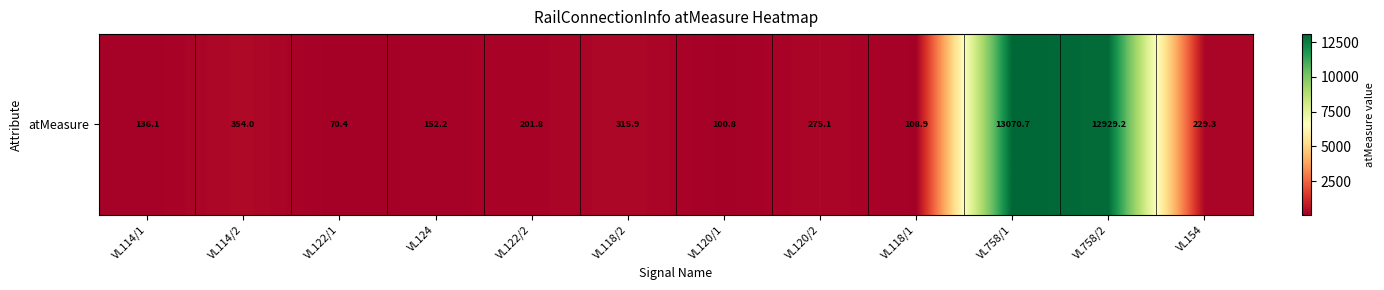

At which label is the value closest to 6570?

VL114/2